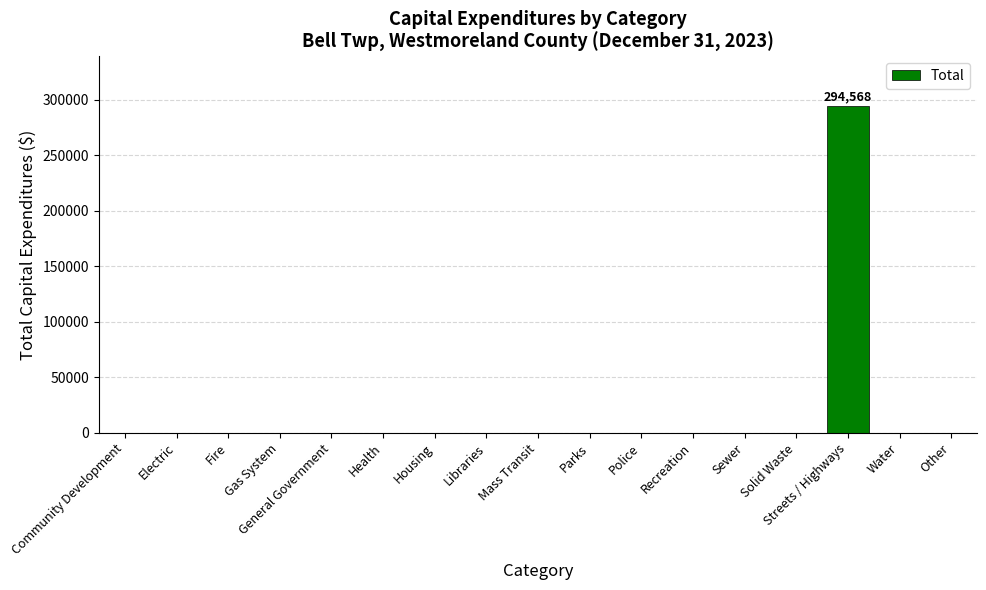

Is it true that the value at Mass Transit is 117253?

False